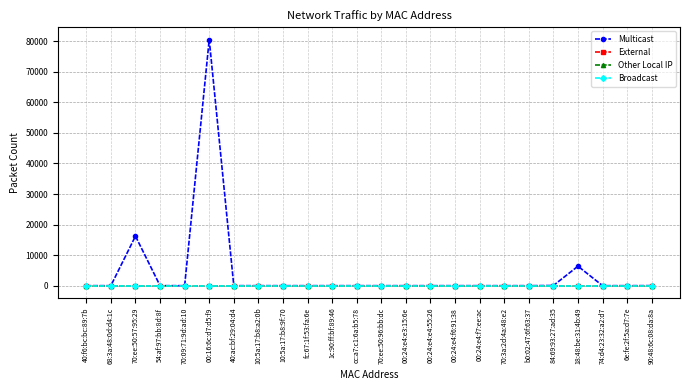

Is this an area chart (filled region under the line)?

No